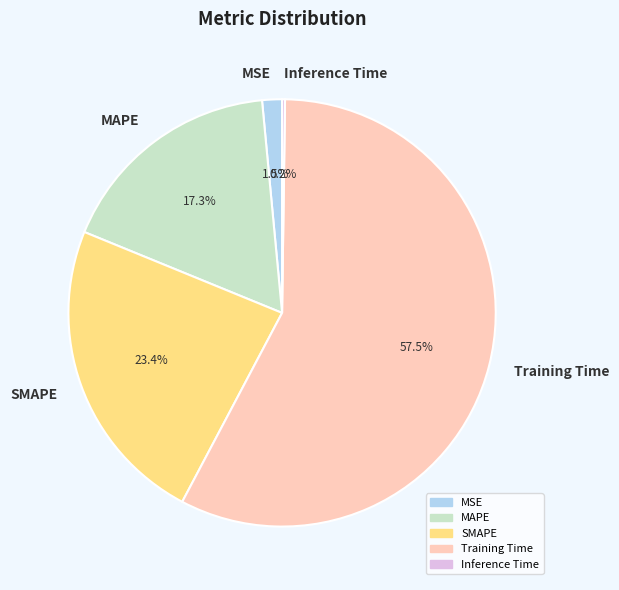

Is MSE the majority of the pie?

No